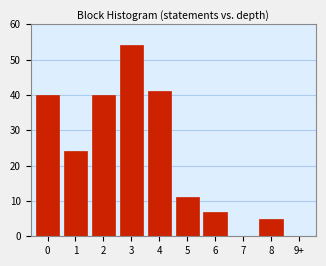

Reading right to left, extract all data points from this chart.

9+=0	8=5	7=0	6=7	5=11	4=41	3=54	2=40	1=24	0=40